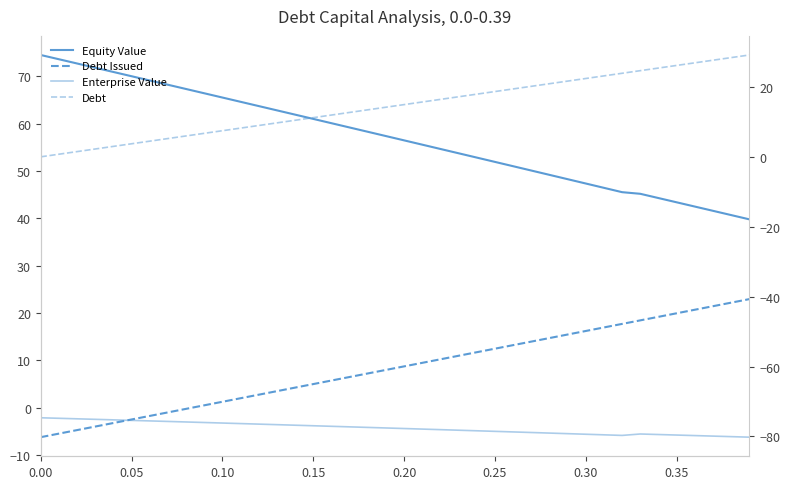

At how many categories does at least one series exceed 30?

40